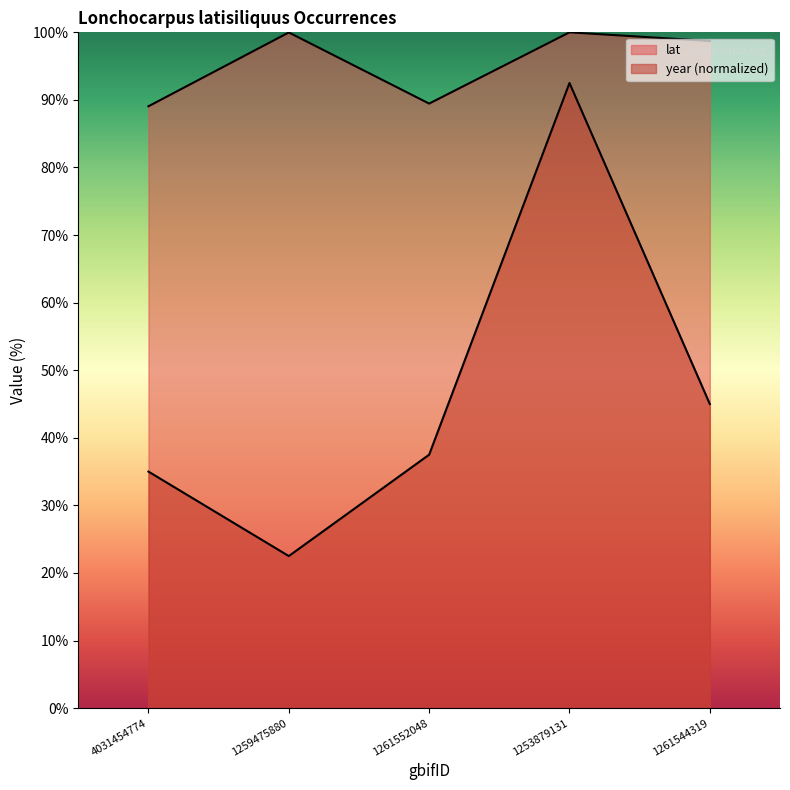

Reading left to right, extract all data points from this chart.

lat: 4031454774=89.1	1259475880=100.0	1261552048=89.5	1253879131=100.0	1261544319=98.7
year: 4031454774=35.0	1259475880=22.5	1261552048=37.5	1253879131=92.5	1261544319=45.0